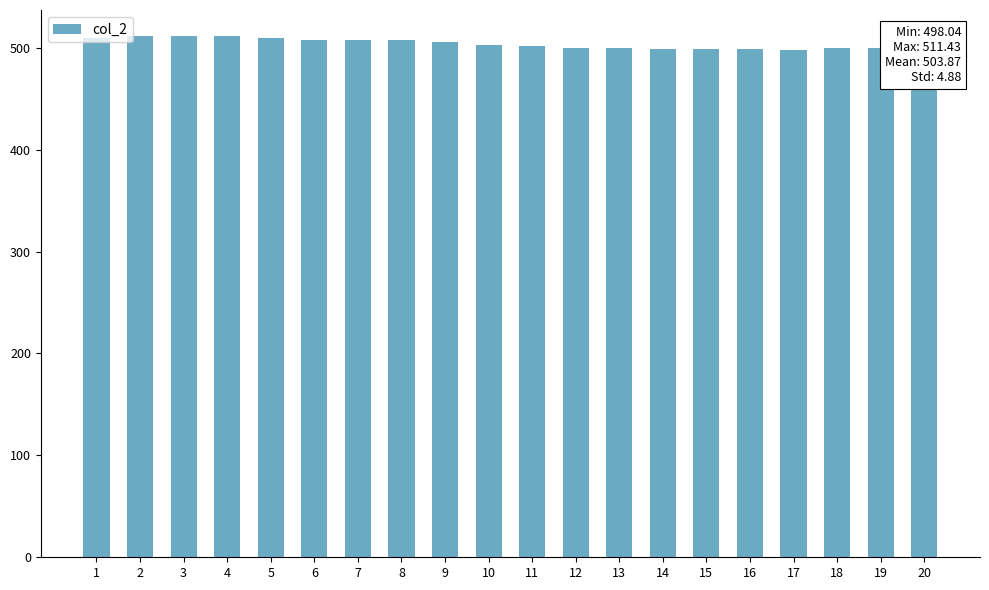

The chart shows a value of 163.3 at 20. True or false?

False